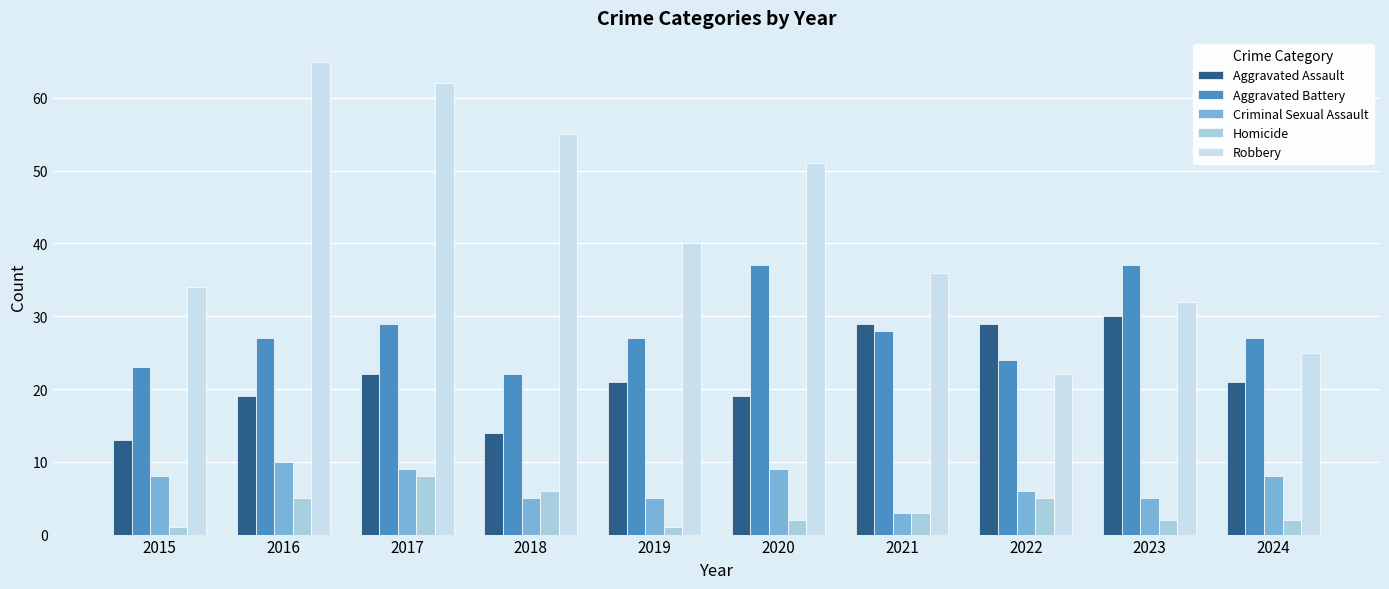

Rank the series at 2017 from lowest to highest value.

Homicide, Criminal Sexual Assault, Aggravated Assault, Aggravated Battery, Robbery